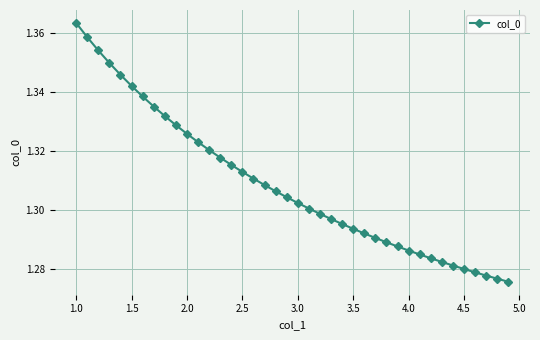

What is the sum of all values?

52.3